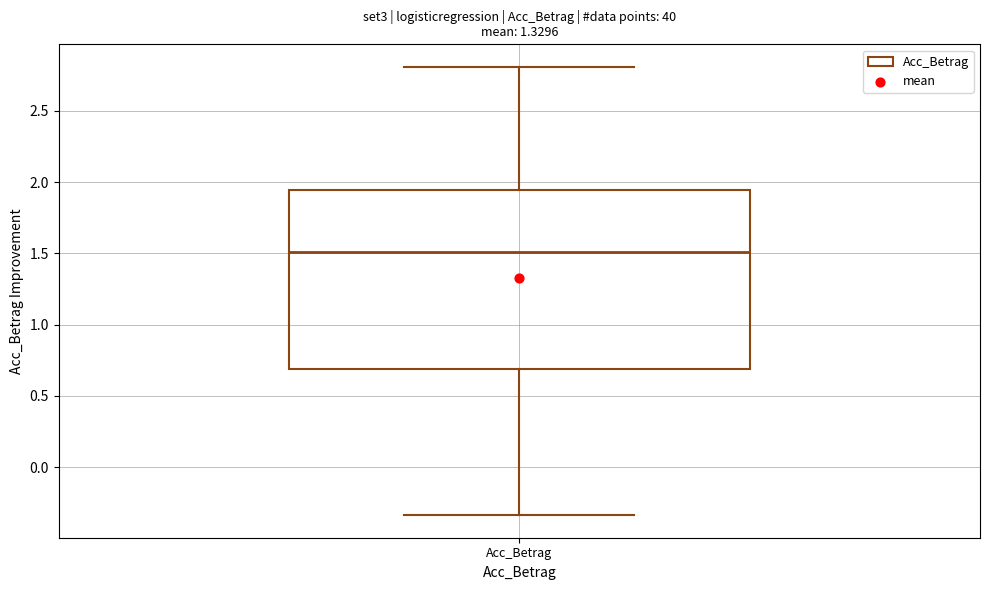

Transcribe this box plot: give where the median line is, the range the box spans, and where the two whiskers end, as read against the y-axis. The values are not printed on the chart, so give them approximately, as read against the axis.

median 1.50, box 0.70 to 1.95, whiskers -0.35 to 2.80